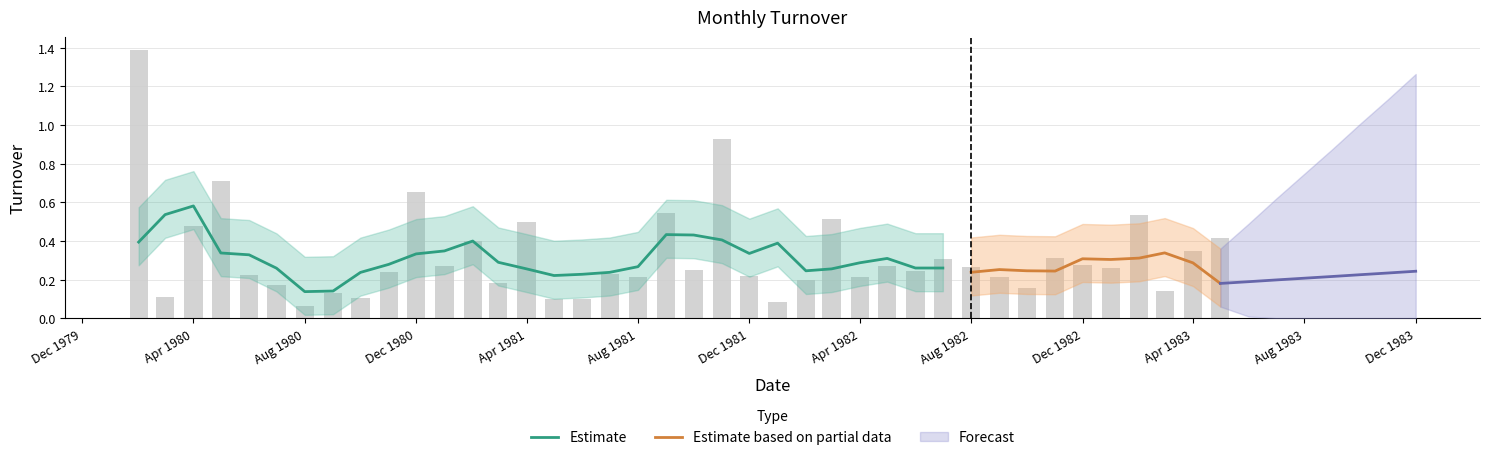

What is the change in value from 1981-08 to 1982-10?

-0.1